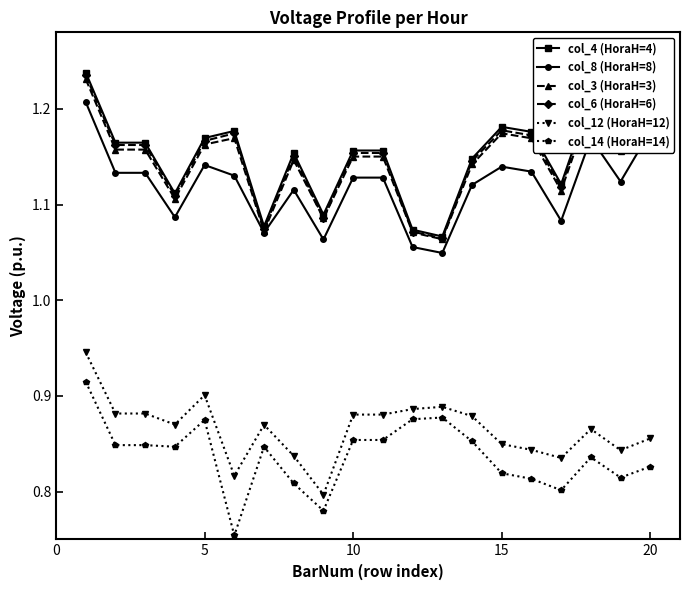

Which series has the widest spread of values?

col_4 (HoraH=4)